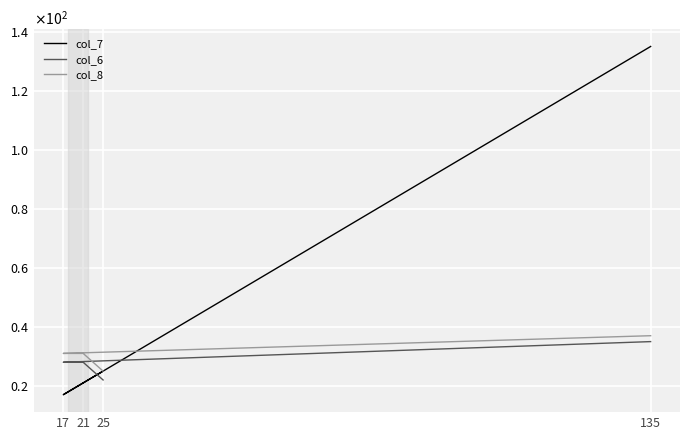

How many lines are shown in the chart?

3